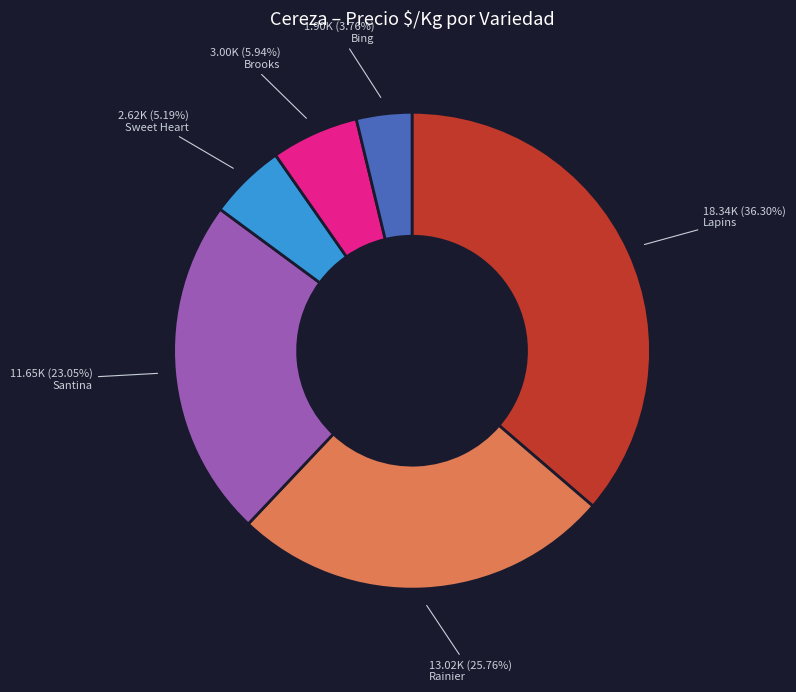

To the nearest percent, what is the average slice percentage?

17%